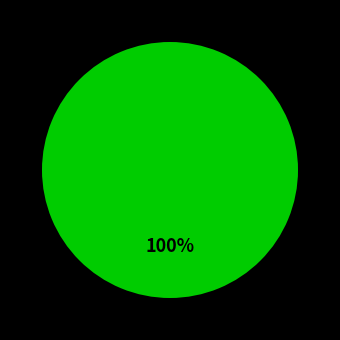

Is there any slice that represents more than half of the pie?

Yes